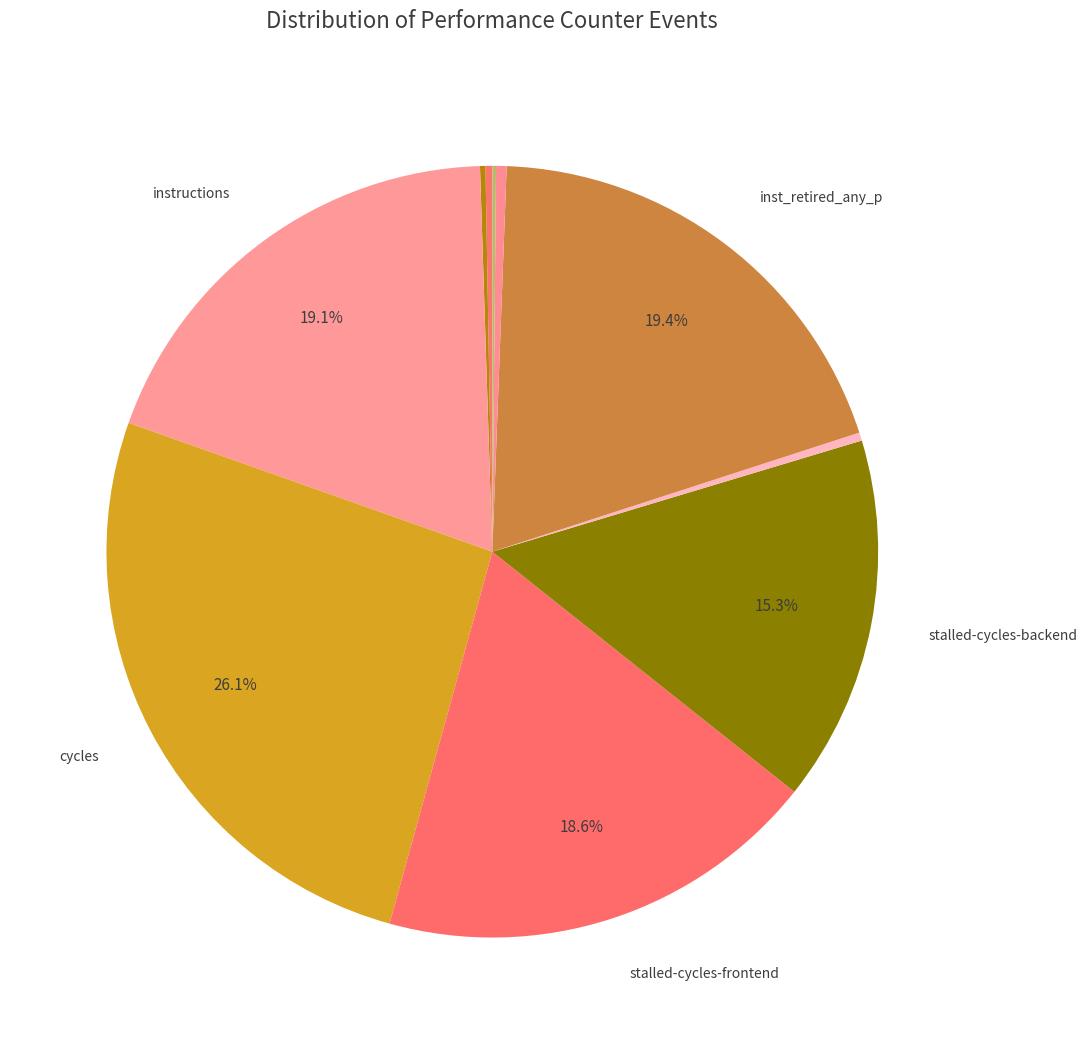

Which category has the biggest portion of the pie?

cycles